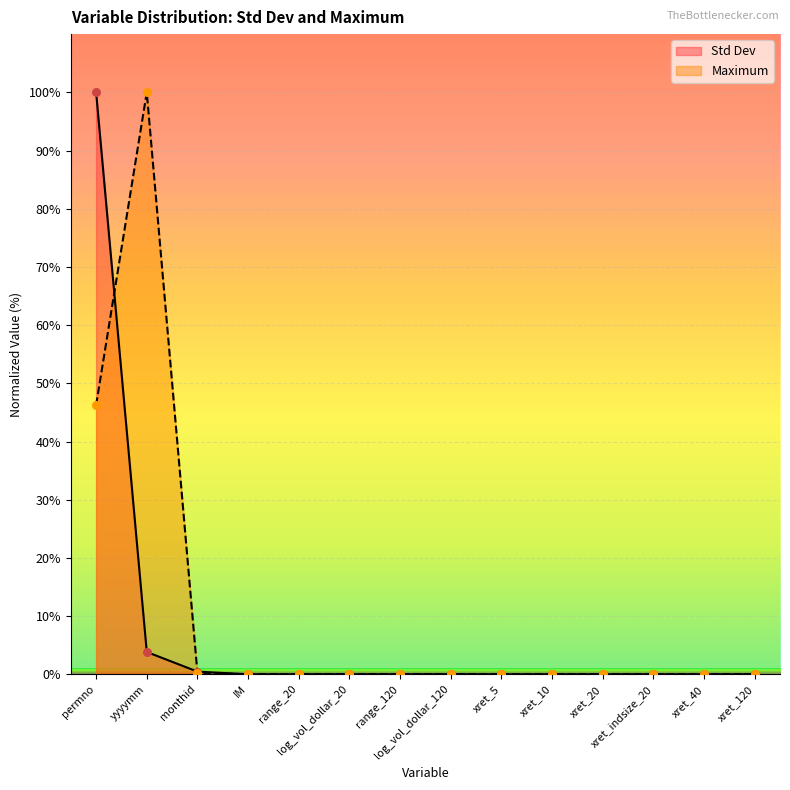

Which series reaches the minimum Y coordinate?

Std Dev